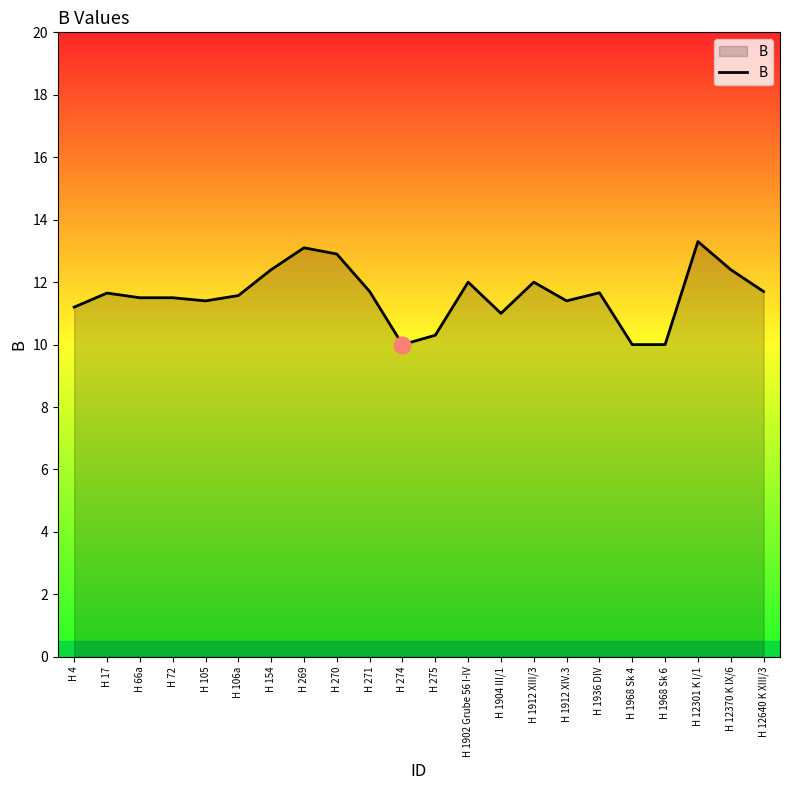

At which category does the chart reach its peak across all series?

H 12301 K I/1